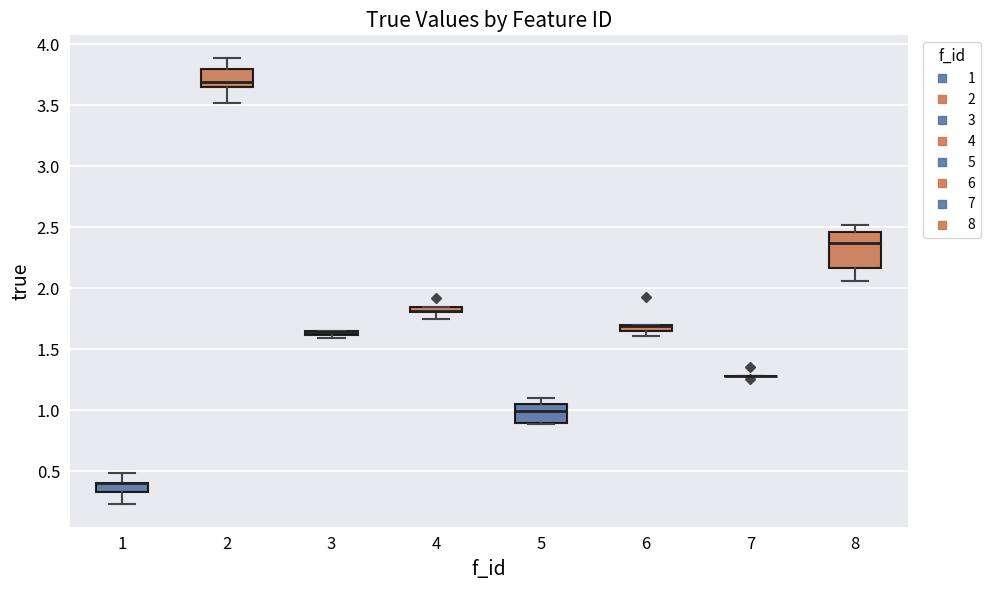

Where does the upper whisker of the box at x = 2 end on the y-axis? The values are not printed on the chart, so give them approximately, as read against the axis.

3.90